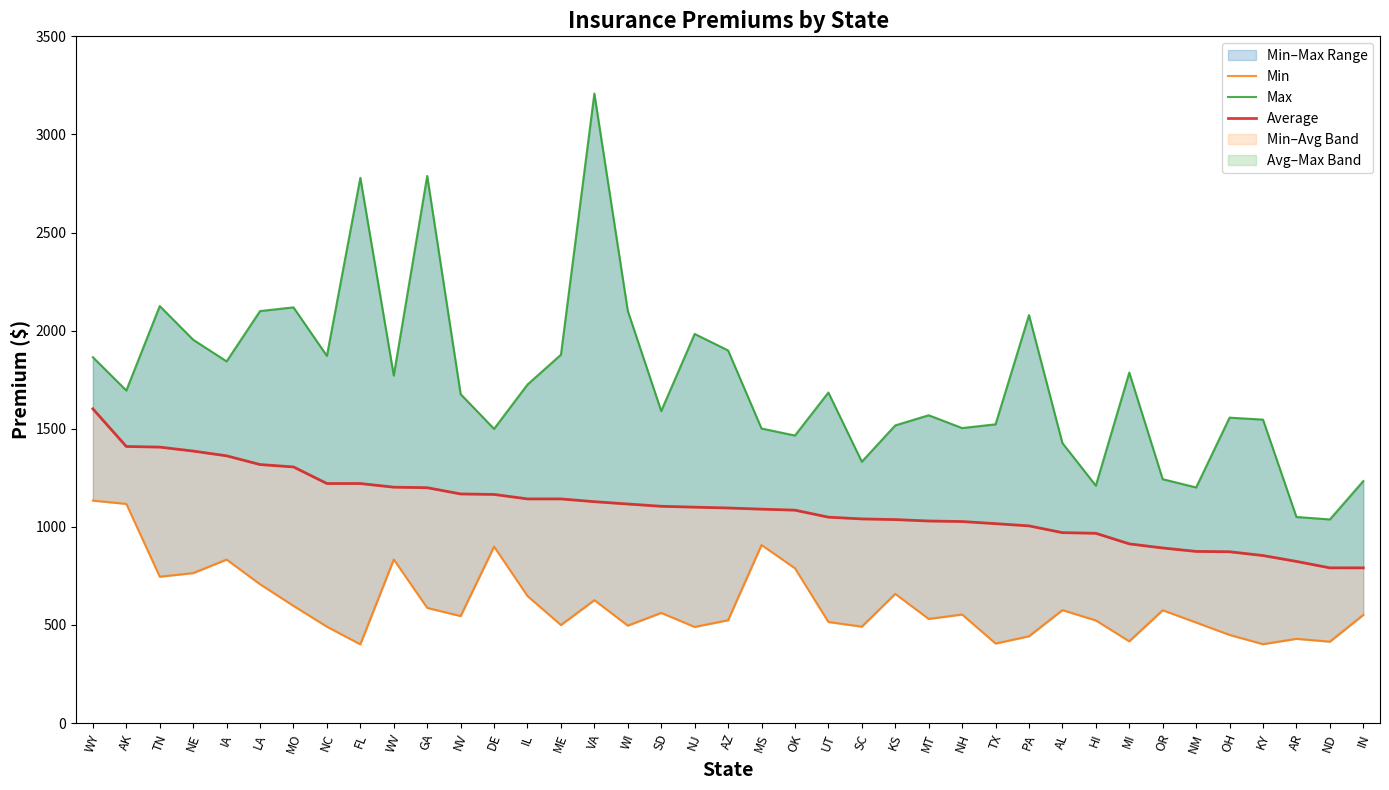

What is the label of the 21st point from the right?

NJ